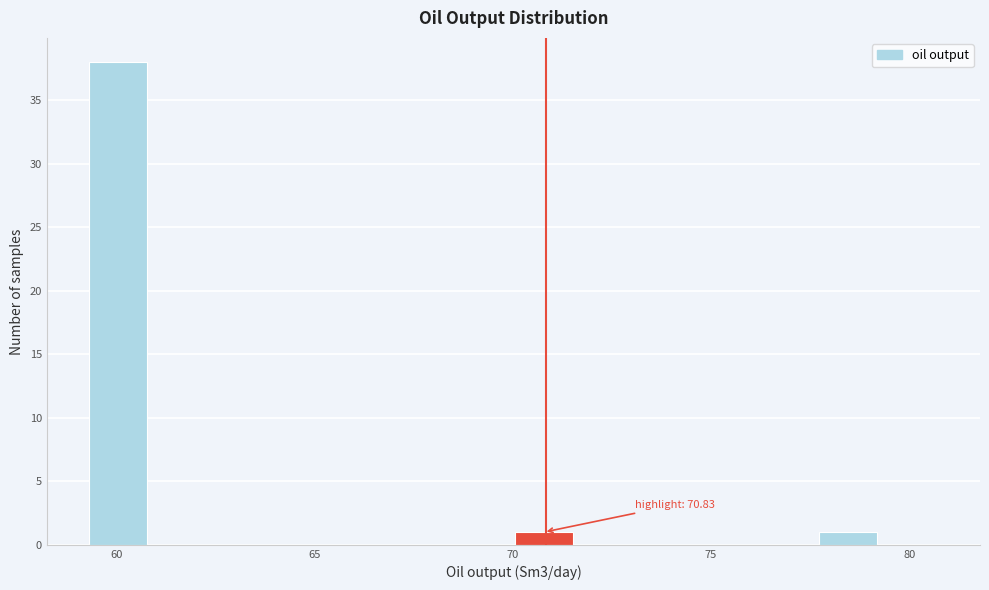

Read against the x-axis, roughly where is the centre of the tallest bar?

60.0